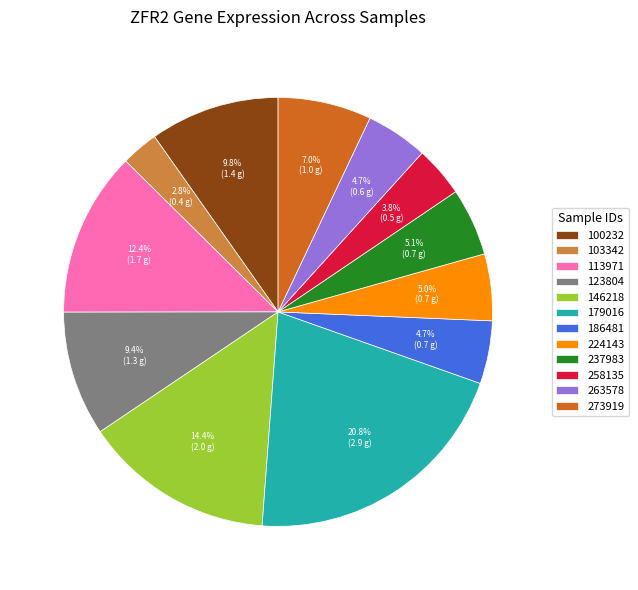

Between 100232 and 103342, which is larger?

100232